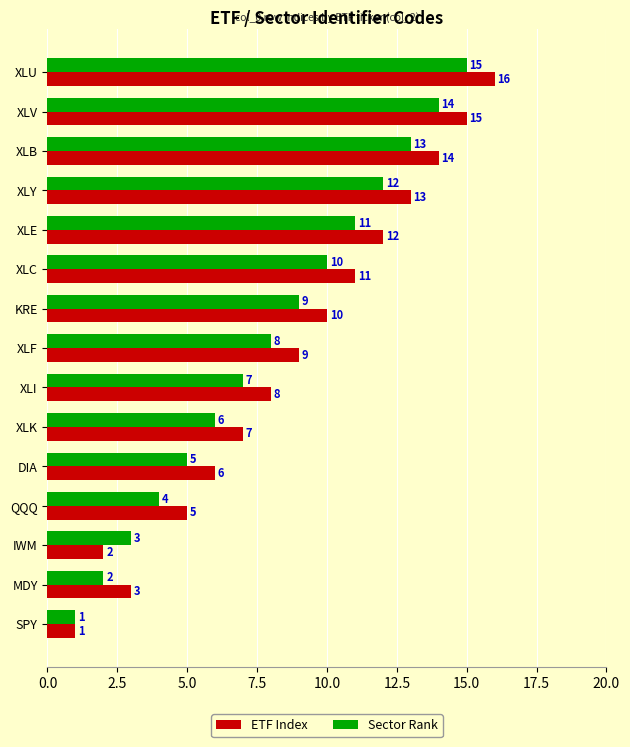

How many data points in Sector Rank are less than 8?

7